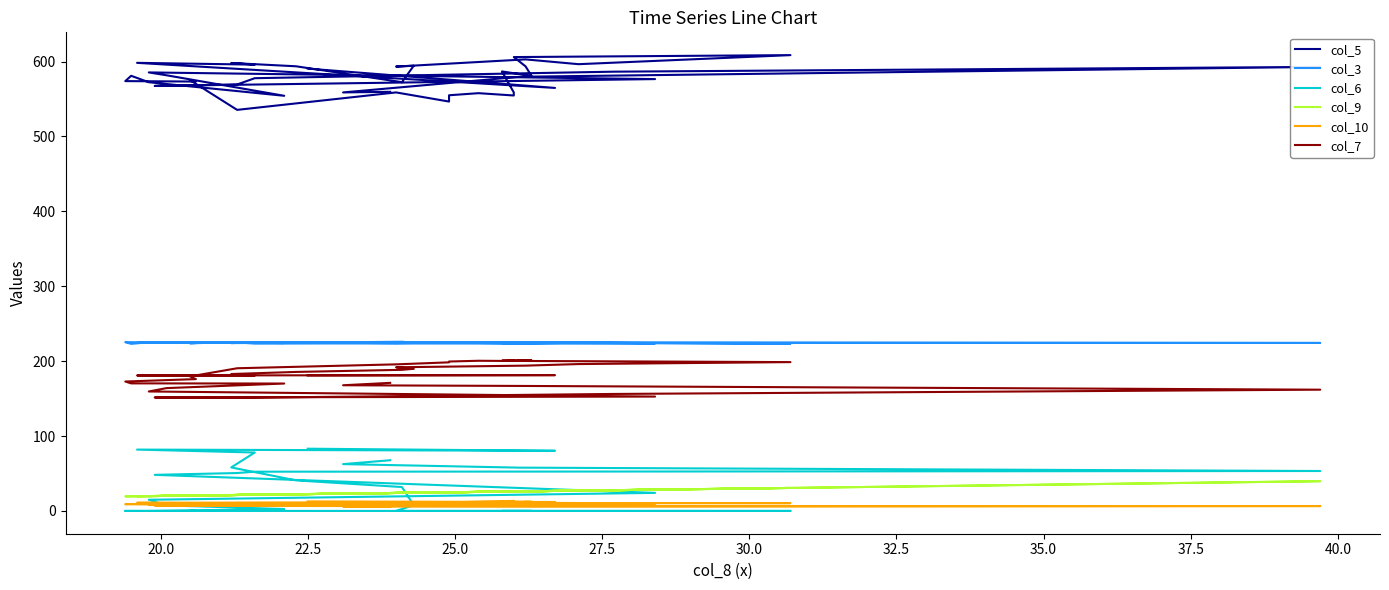

Where does the col_7 series first go above 181?

20.0